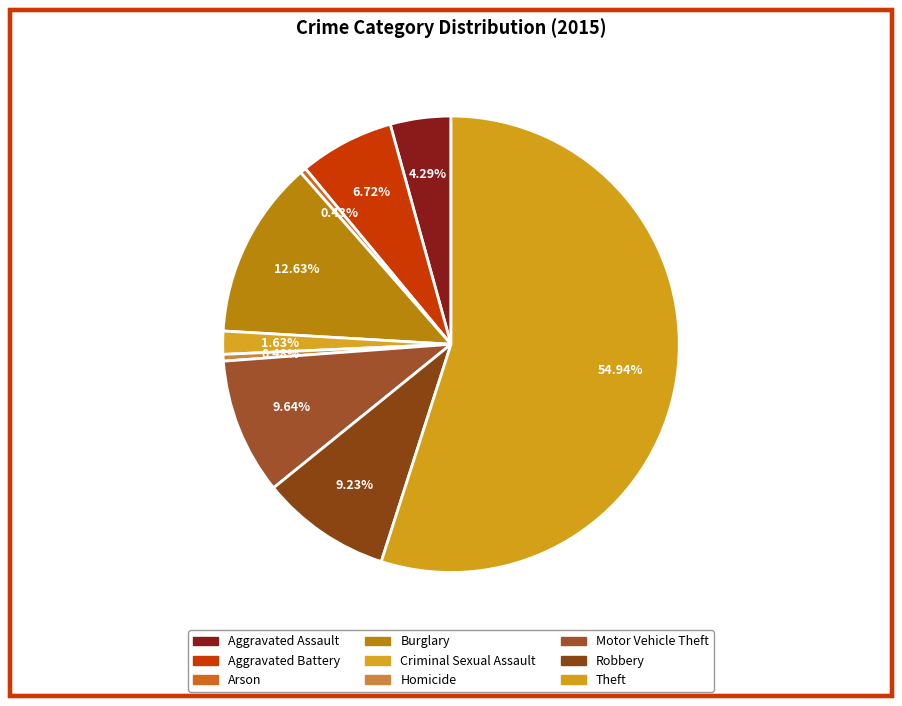

How many slices are in this pie chart?

9